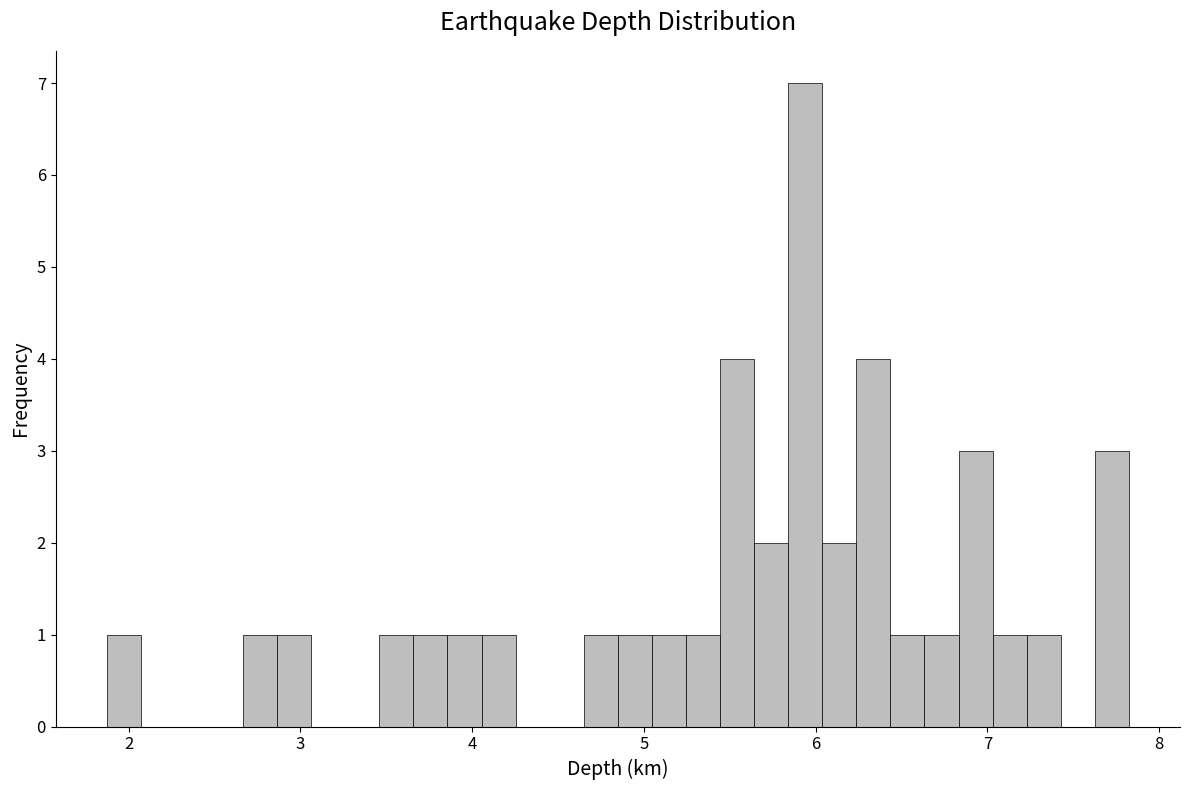

Read against the x-axis, roughly where is the centre of the tallest bar?

5.9